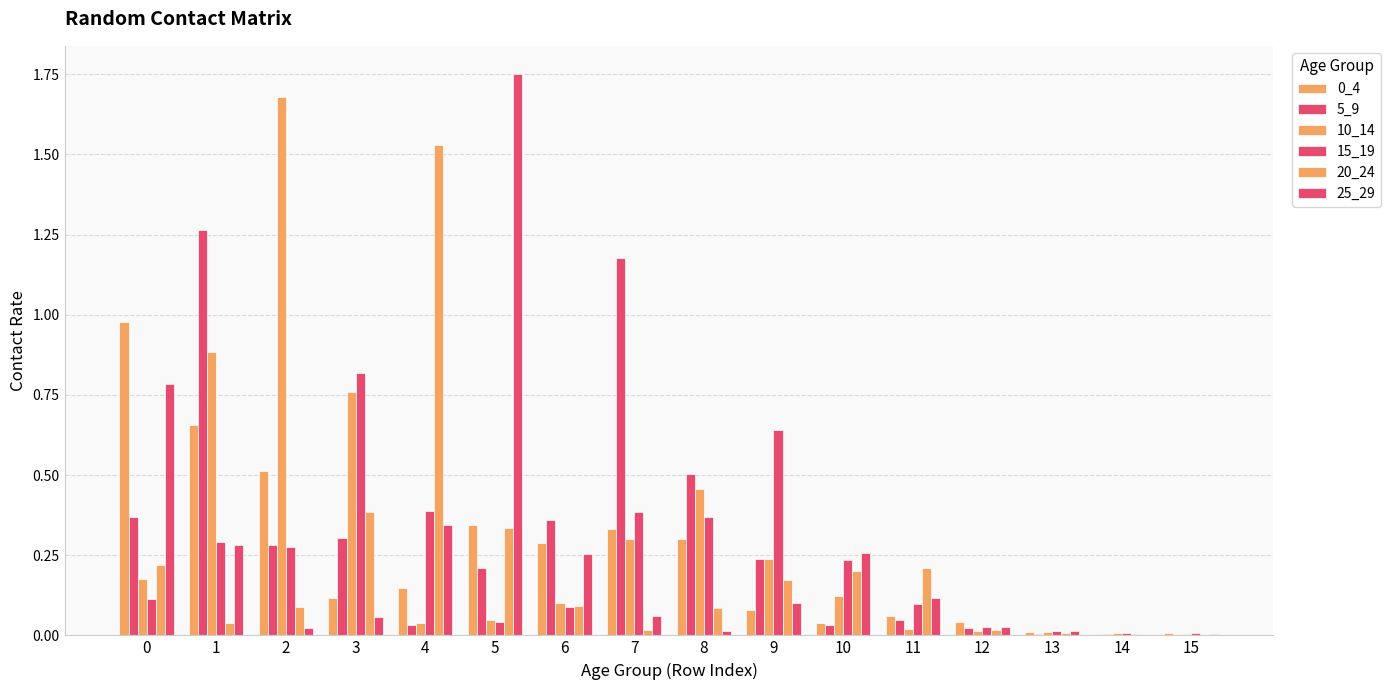

Is it true that 5_9 equals 0.0 at 11?

True